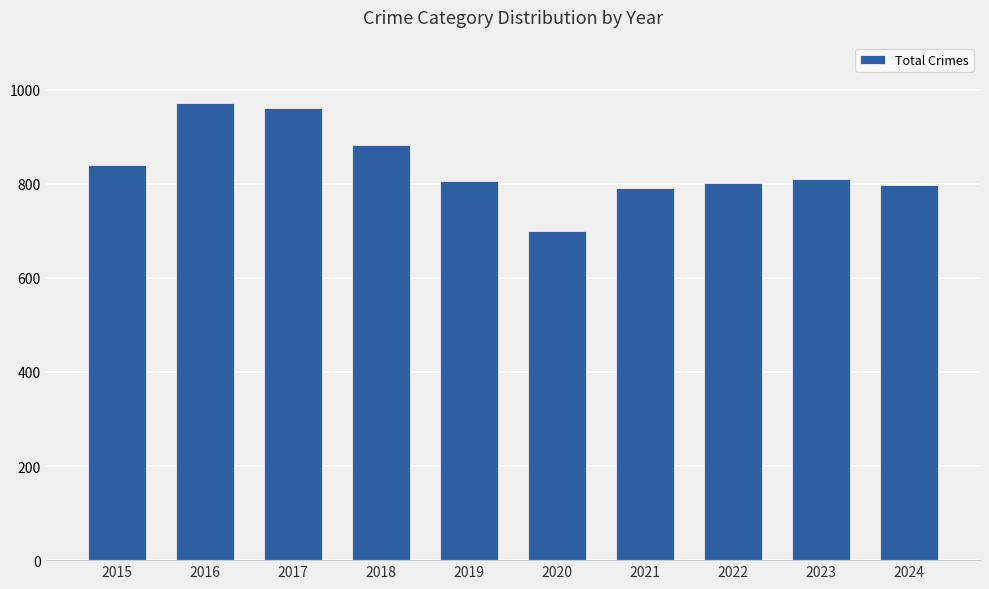

What is the value of the 2nd bar from the left?

971